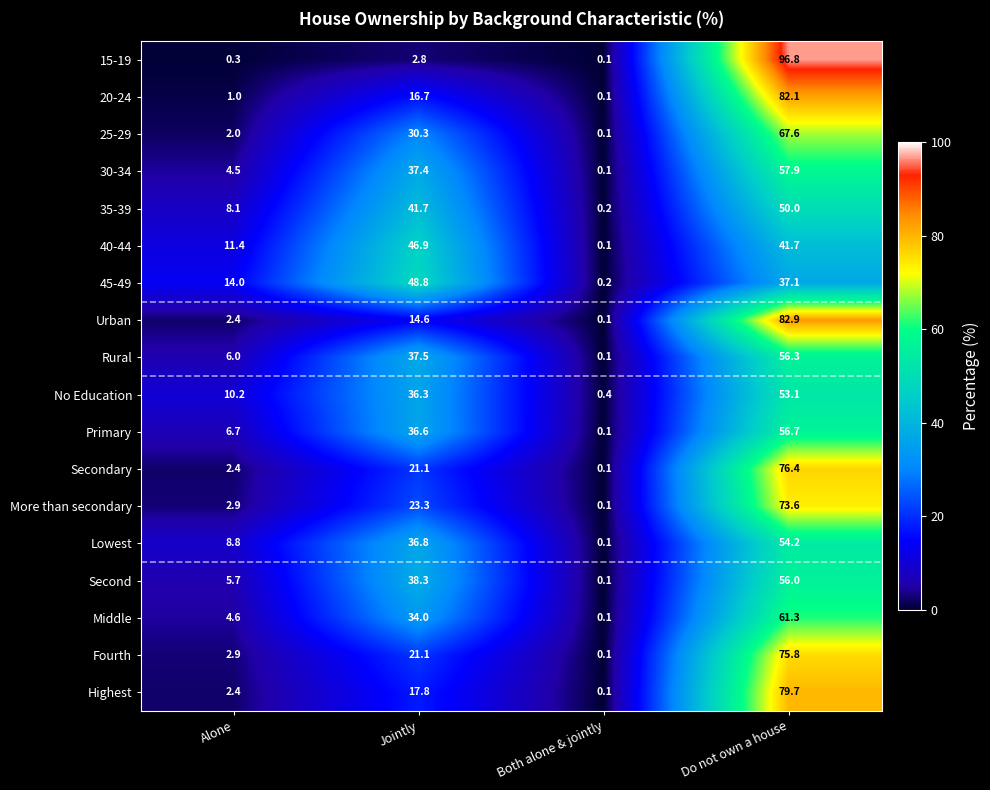

What is the average value of the 20-24 series?

25.0